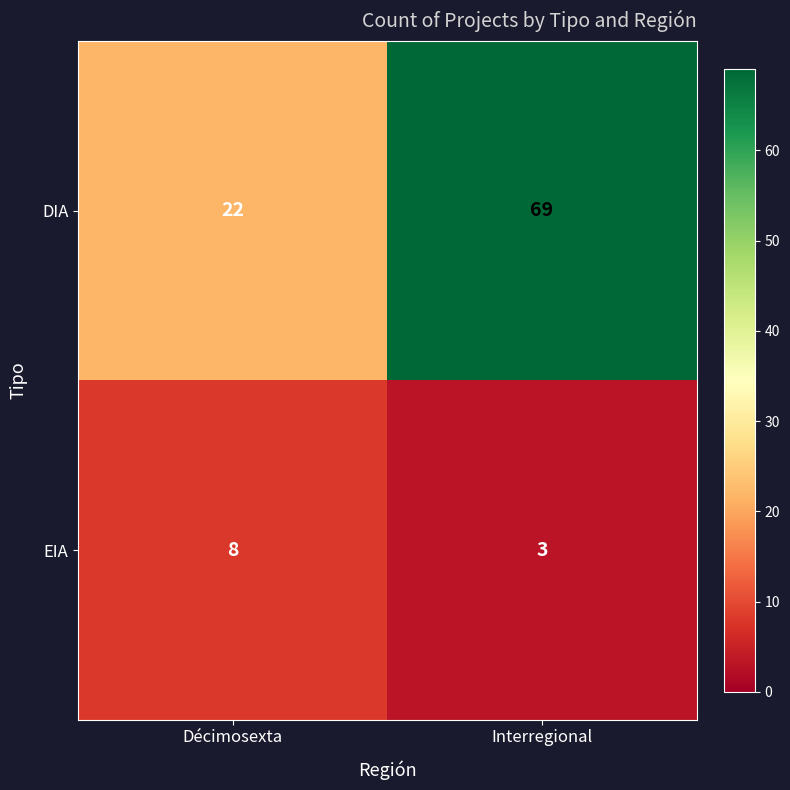

Rank the series by their maximum value, from highest to lowest.

DIA, EIA